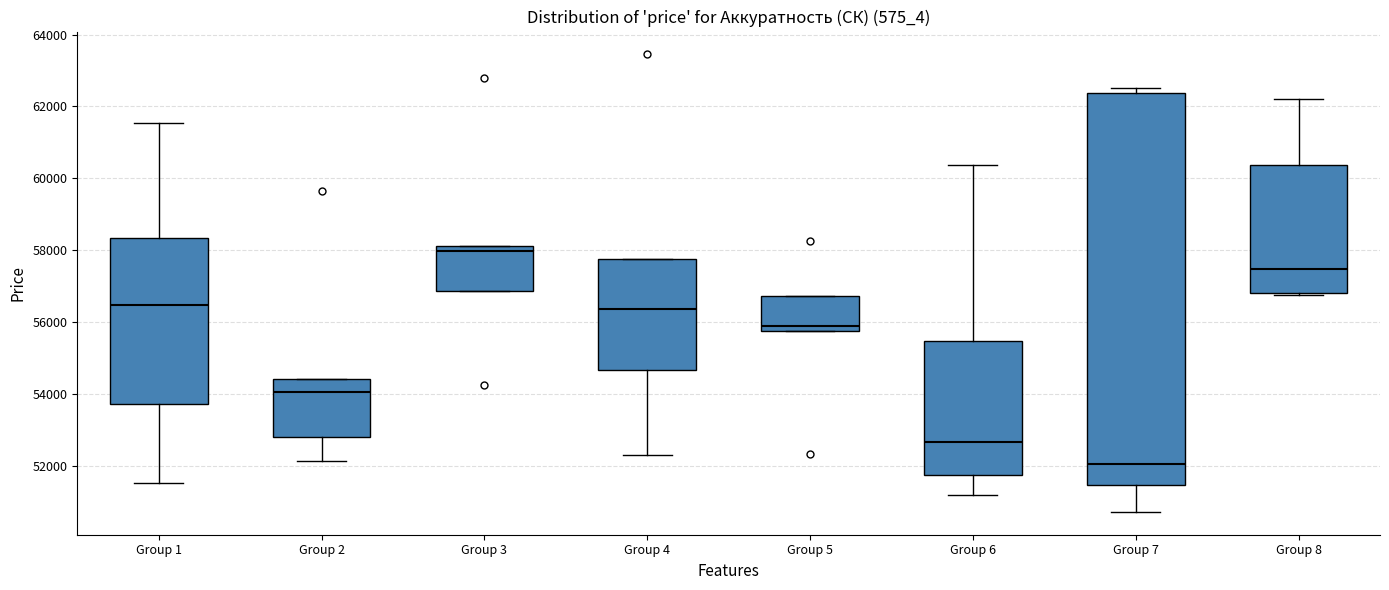

Reading left to right, transcribe this box plot: for each box, give where its median line is, the range the box spans, and where its two whiskers end, as read against the y-axis. The values are not printed on the chart, so give them approximately, as read against the axis.

Group 1: median 56400, box 53800 to 58400, whiskers 51600 to 61600
Group 2: median 54000, box 52800 to 54400, whiskers 52200 to 54400
Group 3: median 58000, box 56800 to 58200, whiskers 56800 to 58200
Group 4: median 56400, box 54600 to 57800, whiskers 52200 to 57800
Group 5: median 55800 (just above the box's lower edge), box 55800 to 56800, whiskers 55800 to 56800
Group 6: median 52600, box 51800 to 55400, whiskers 51200 to 60400
Group 7: median 52000, box 51400 to 62400, whiskers 50800 to 62600
Group 8: median 57400, box 56800 to 60400, whiskers 56800 to 62200